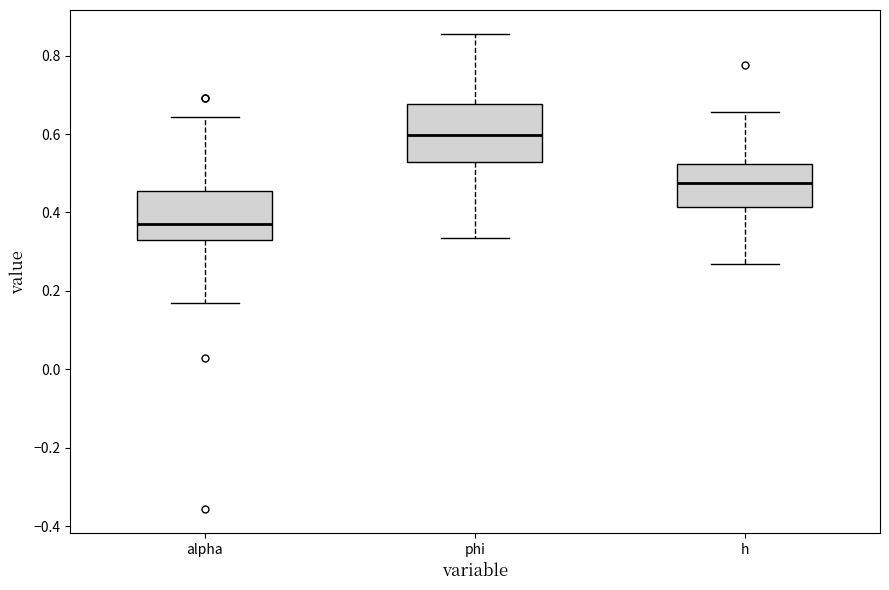

Reading left to right, transcribe this box plot: for each box, give where its median line is, the range the box spans, and where its two whiskers end, as read against the y-axis. The values are not printed on the chart, so give them approximately, as read against the axis.

alpha: median 0.38, box 0.32 to 0.46, whiskers 0.16 to 0.64
phi: median 0.60, box 0.52 to 0.68, whiskers 0.34 to 0.86
h: median 0.48, box 0.42 to 0.52, whiskers 0.26 to 0.66